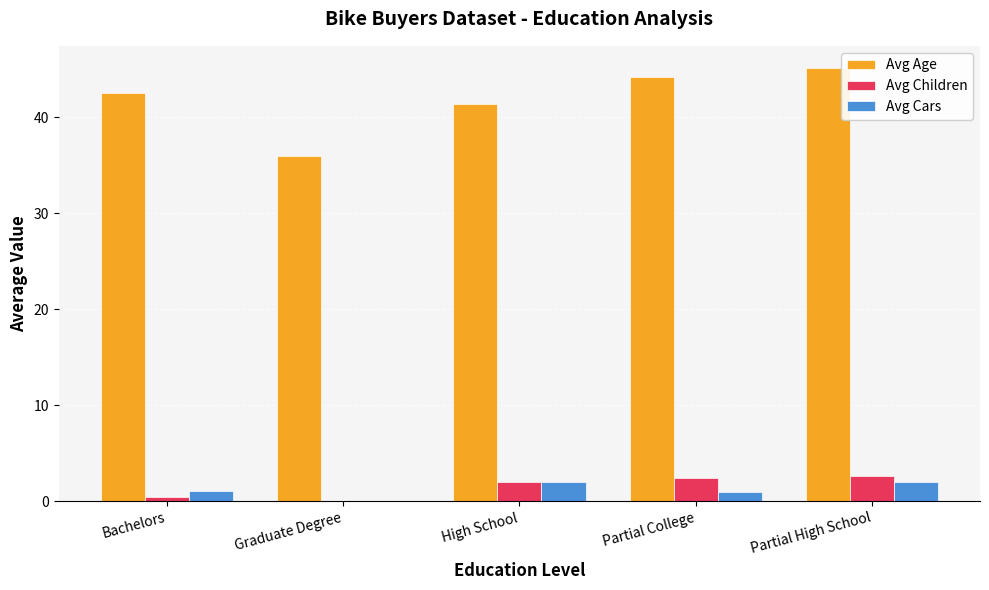

At which label does Avg Age reach its peak?

Partial High School